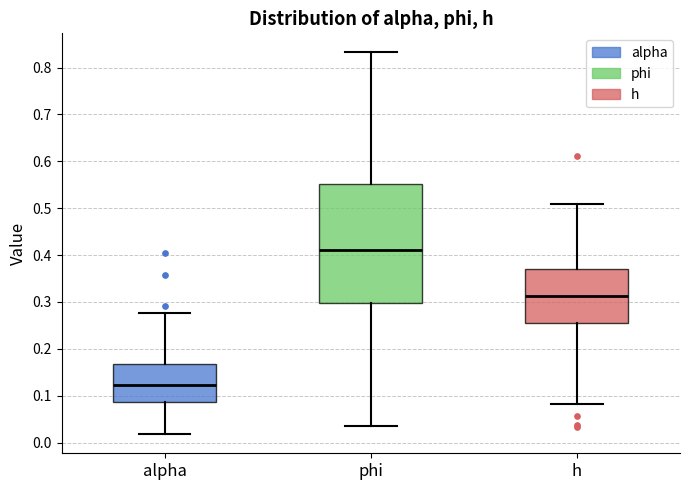

Reading left to right, read every box against the y-axis: the position of its median line, the range the box covers, and the ends of its whiskers. The values are not printed on the chart, so give them approximately, as read against the axis.

alpha: median 0.12, box 0.09 to 0.17, whiskers 0.02 to 0.28
phi: median 0.41, box 0.30 to 0.55, whiskers 0.04 to 0.83
h: median 0.31, box 0.25 to 0.37, whiskers 0.08 to 0.51